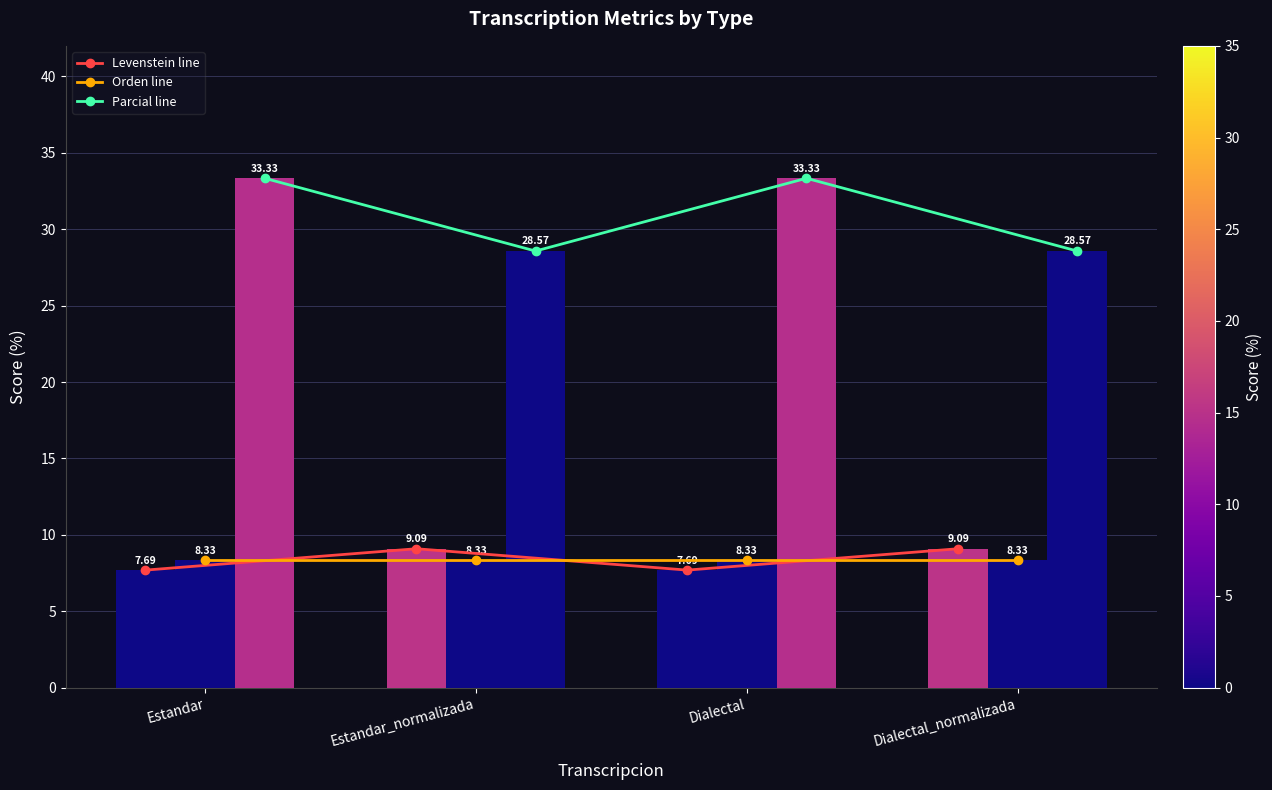

Where does the Parcial line series first go above 33?

Estandar